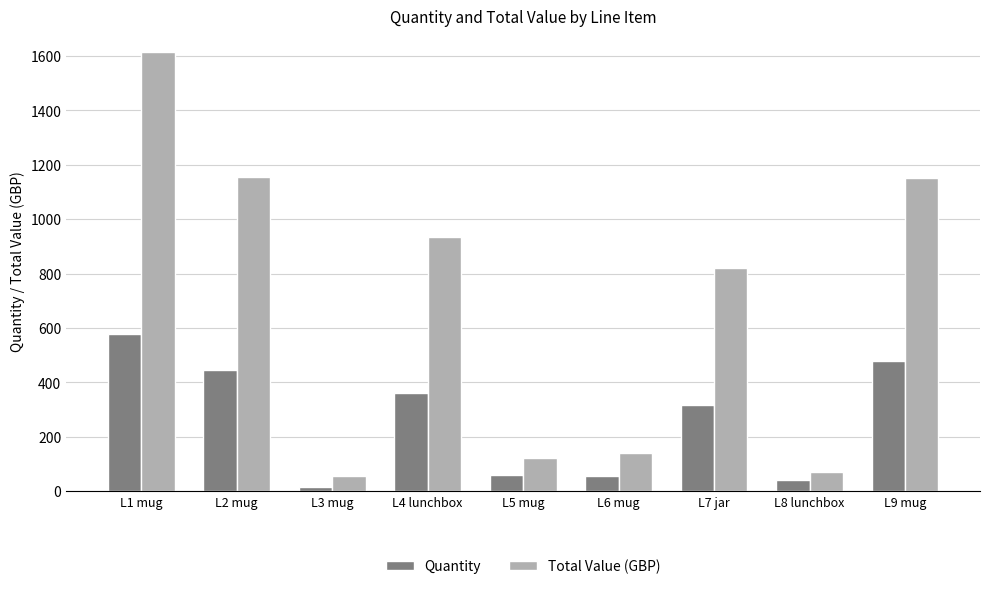

At which category is the sum across all series the highest?

L1 mug